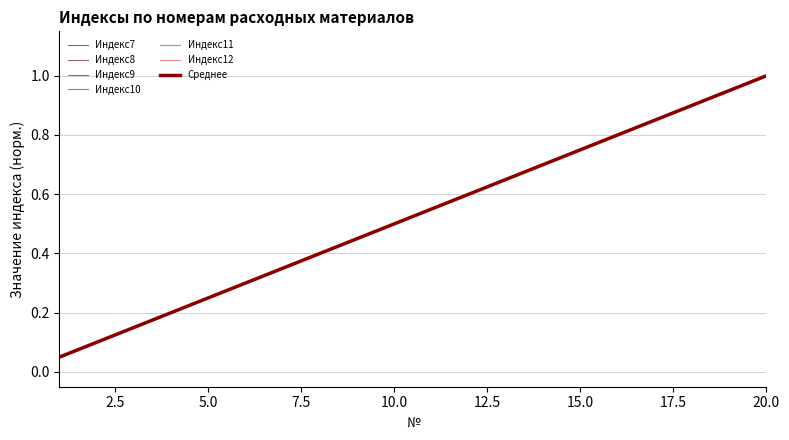

Reading left to right, extract all data points from this chart.

Индекс7: 0.1	0.1	0.1	0.2	0.2	0.3	0.3	0.4	0.5	0.5	0.6	0.6	0.7	0.7	0.8	0.8	0.8	0.9	0.9	1.0
Индекс8: 0.1	0.1	0.1	0.2	0.2	0.3	0.3	0.4	0.5	0.5	0.6	0.6	0.7	0.7	0.8	0.8	0.8	0.9	0.9	1.0
Индекс9: 0.1	0.1	0.1	0.2	0.2	0.3	0.3	0.4	0.5	0.5	0.6	0.6	0.7	0.7	0.8	0.8	0.8	0.9	0.9	1.0
Индекс10: 0.1	0.1	0.1	0.2	0.2	0.3	0.3	0.4	0.5	0.5	0.6	0.6	0.7	0.7	0.8	0.8	0.8	0.9	0.9	1.0
Индекс11: 0.1	0.1	0.1	0.2	0.2	0.3	0.3	0.4	0.5	0.5	0.6	0.6	0.7	0.7	0.8	0.8	0.8	0.9	0.9	1.0
Индекс12: 0.1	0.1	0.1	0.2	0.2	0.3	0.3	0.4	0.5	0.5	0.6	0.6	0.7	0.7	0.8	0.8	0.8	0.9	0.9	1.0